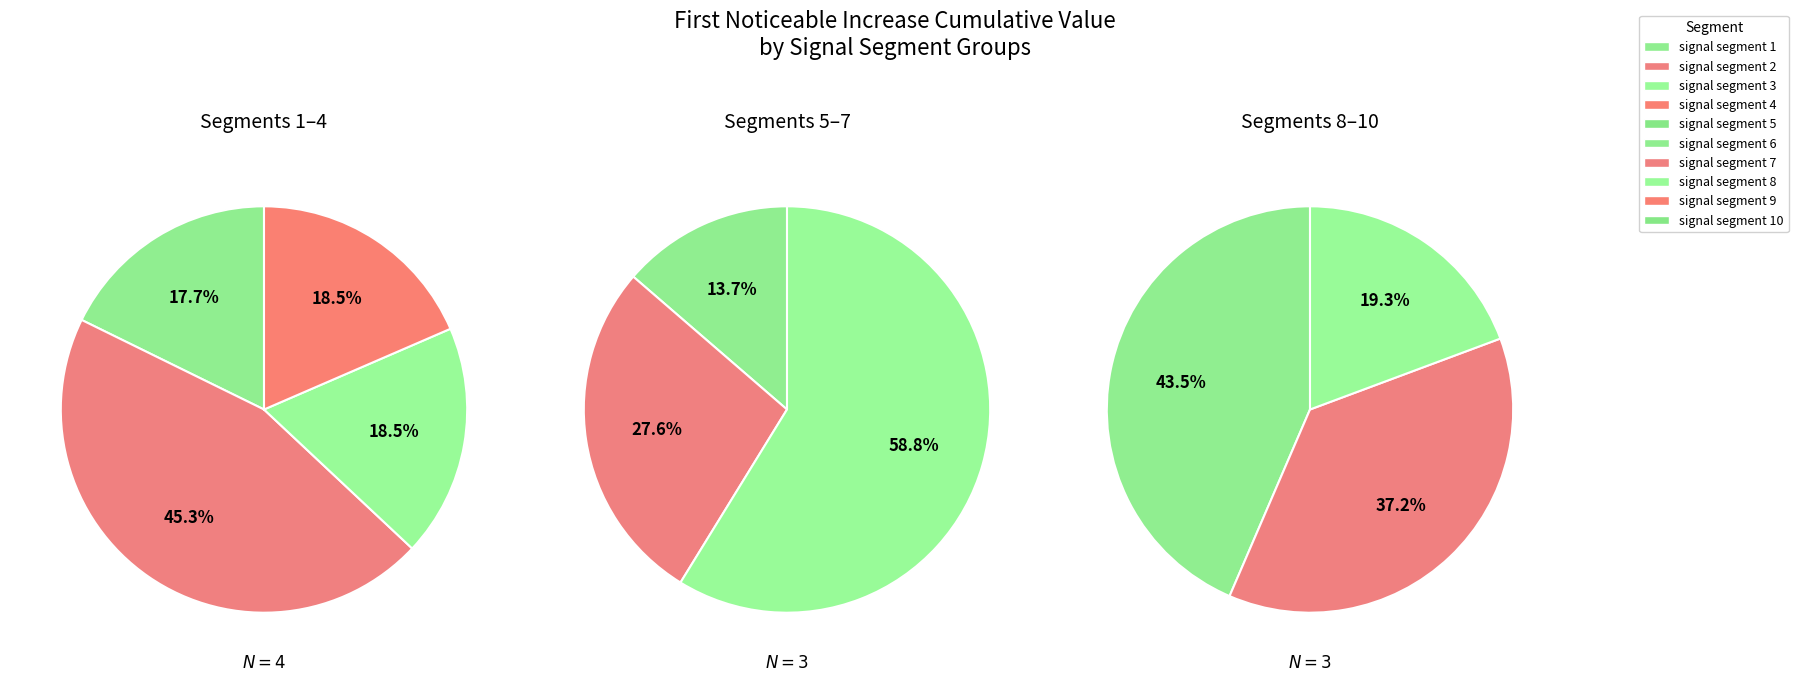

How many segments does this pie chart have?

10